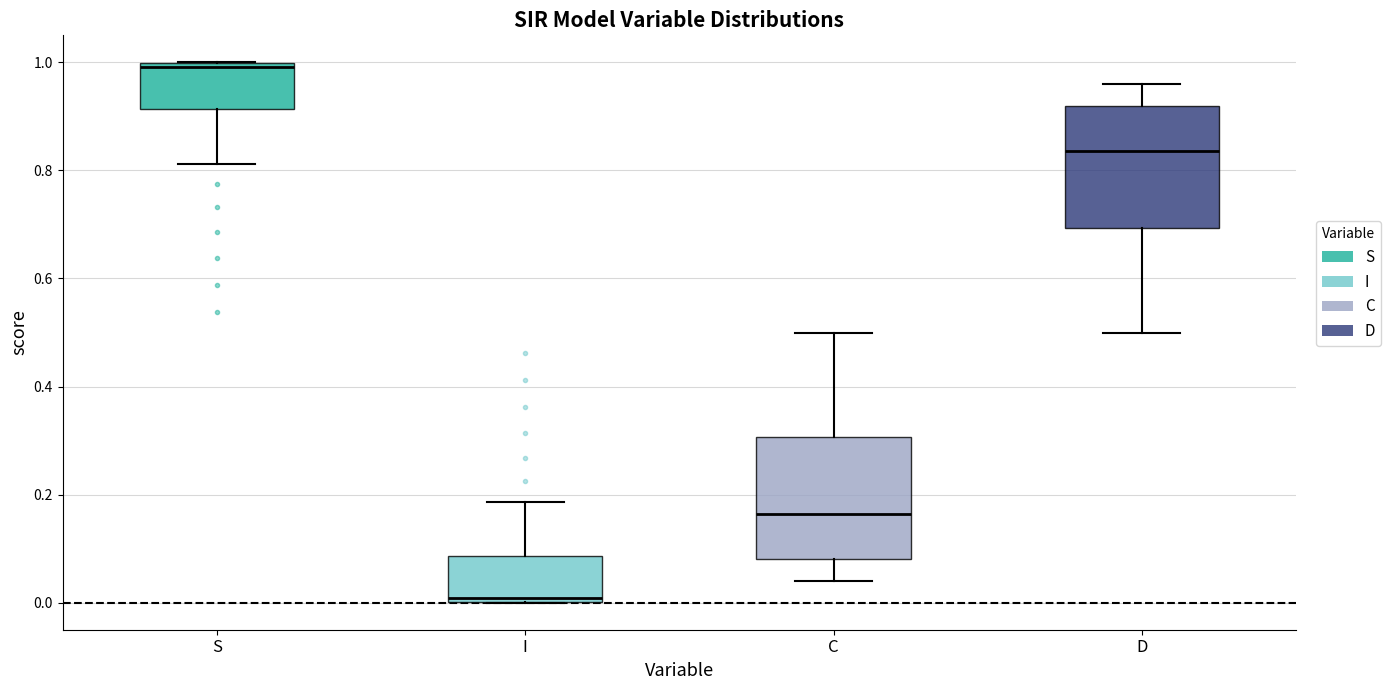

Reading left to right, read every box against the y-axis: the position of its median line, the range the box covers, and the ends of its whiskers. The values are not printed on the chart, so give them approximately, as read against the axis.

S: median 1.00 (just below the box's upper edge), box 0.92 to 1.00, whiskers 0.82 to 1.00
I: median 0.00 (just above the box's lower edge), box 0.00 to 0.08, whiskers 0.00 to 0.18
C: median 0.16, box 0.08 to 0.30, whiskers 0.04 to 0.50
D: median 0.84, box 0.70 to 0.92, whiskers 0.50 to 0.96